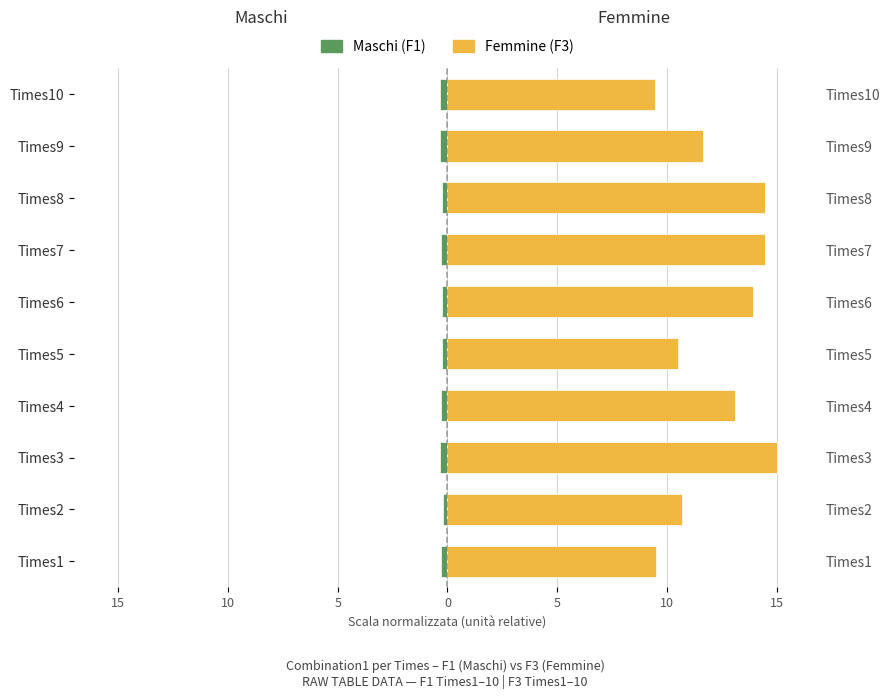

Reading left to right, list all the values displayed in this chart.

Maschi (F1): -0.3	-0.2	-0.3	-0.3	-0.3	-0.3	-0.3	-0.3	-0.3	-0.3
Femmine (F3): 9.5	10.7	15.0	13.1	10.5	13.9	14.5	14.5	11.6	9.4